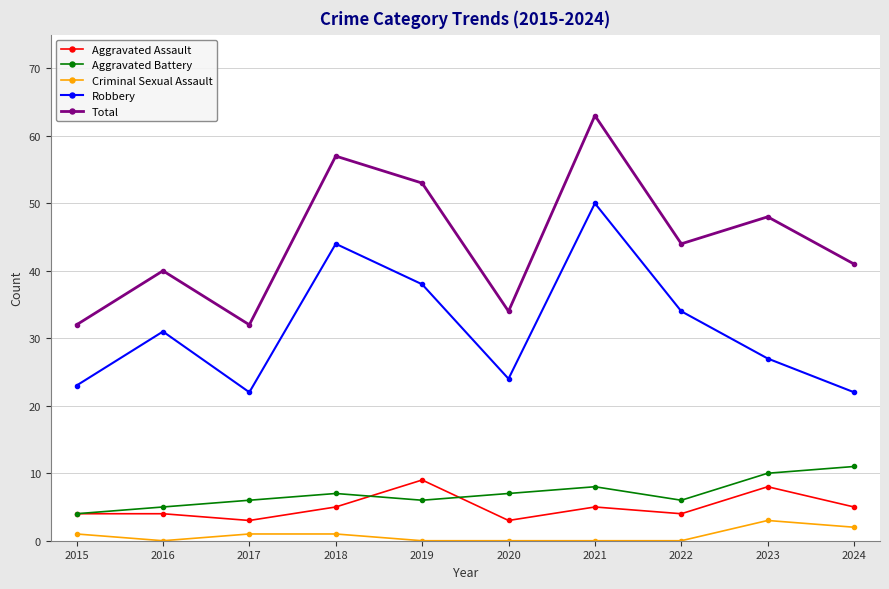

True or false: Robbery has more than 1 points higher than both neighbors.

True